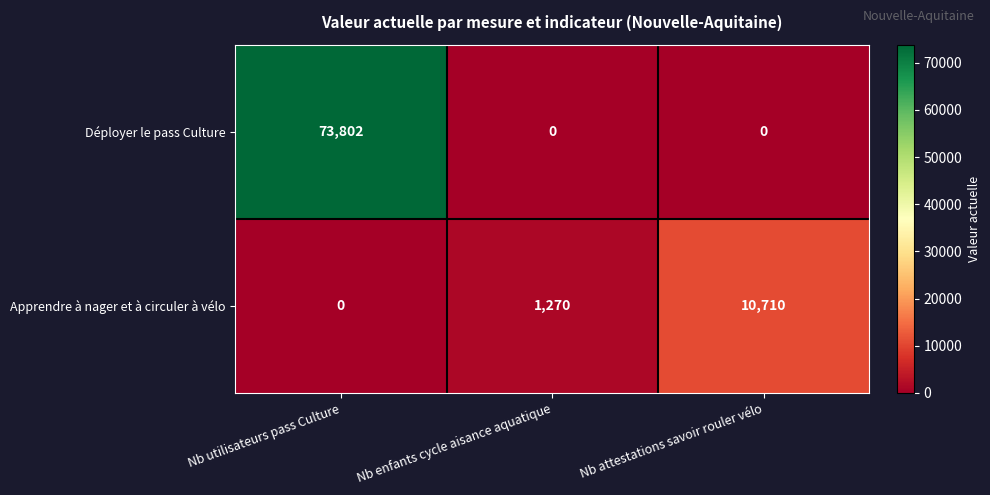

What is the sum of all Déployer le pass Culture values?

73802